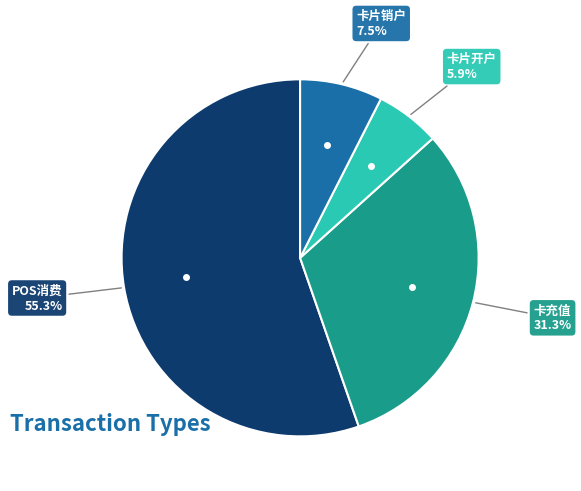

Is there any slice that represents more than half of the pie?

Yes